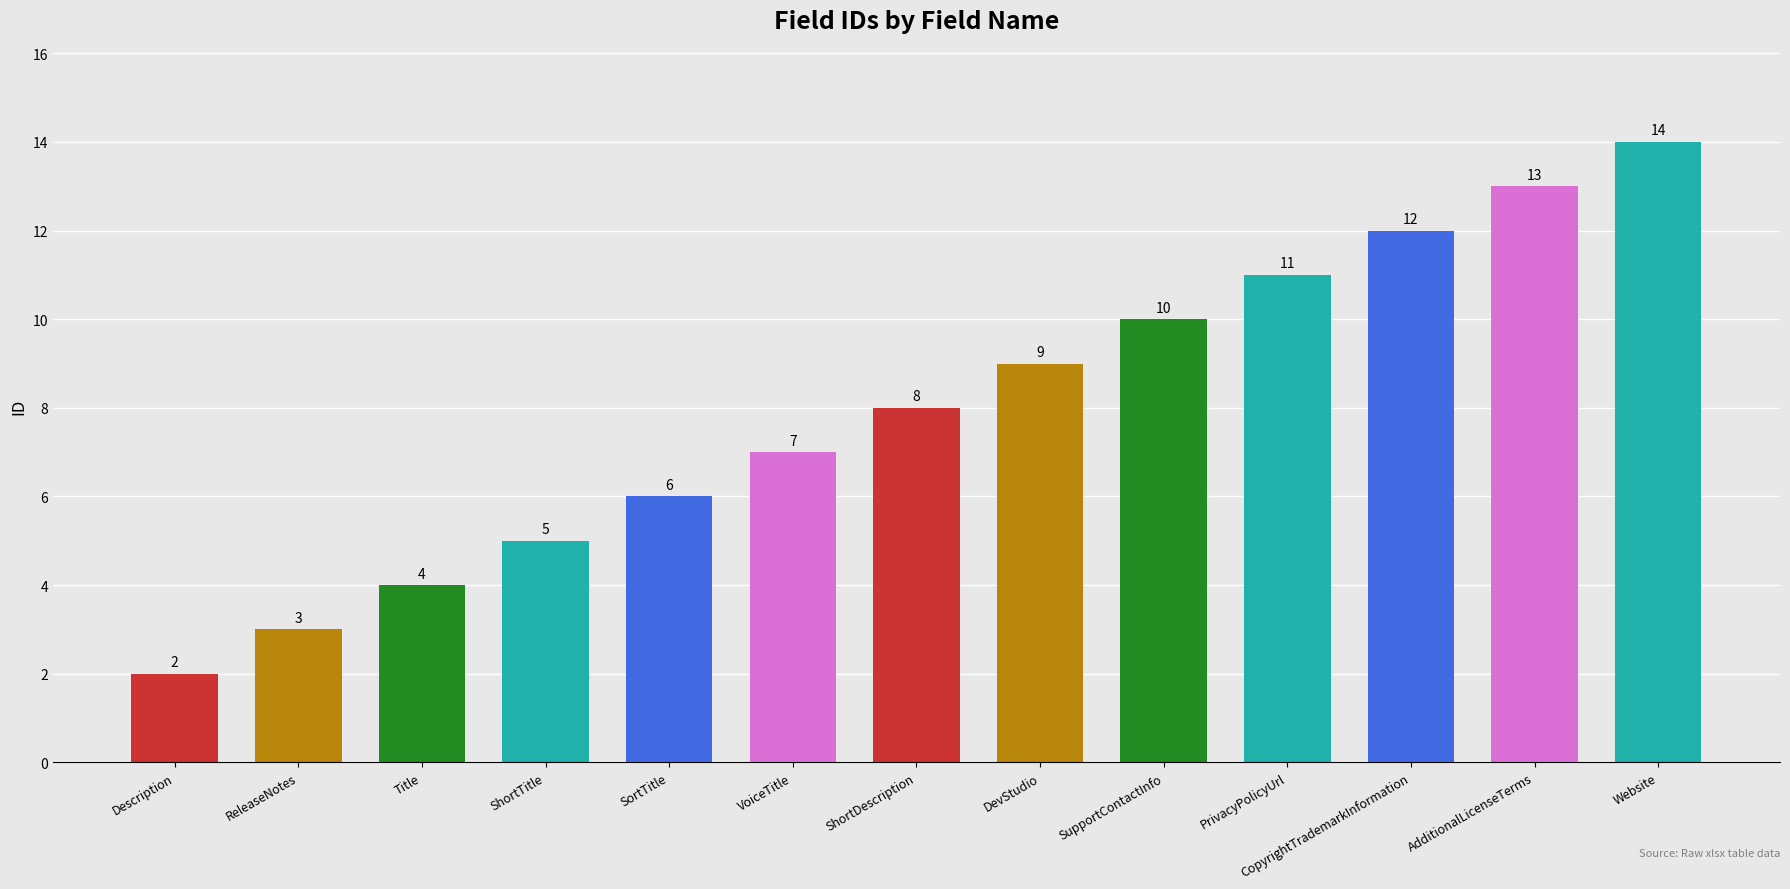

Reading left to right, transcribe all the data shown in this chart.

2	3	4	5	6	7	8	9	10	11	12	13	14